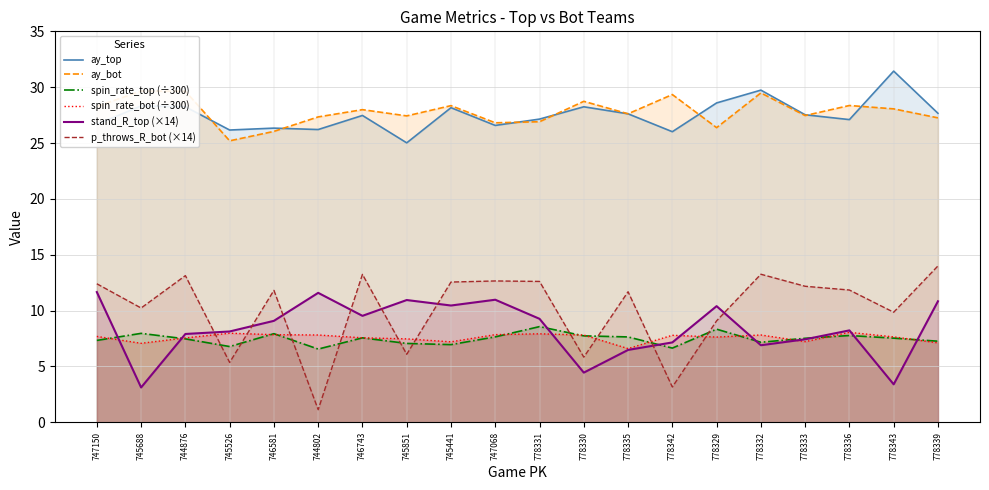

What is the minimum value shown in the chart?

1.1